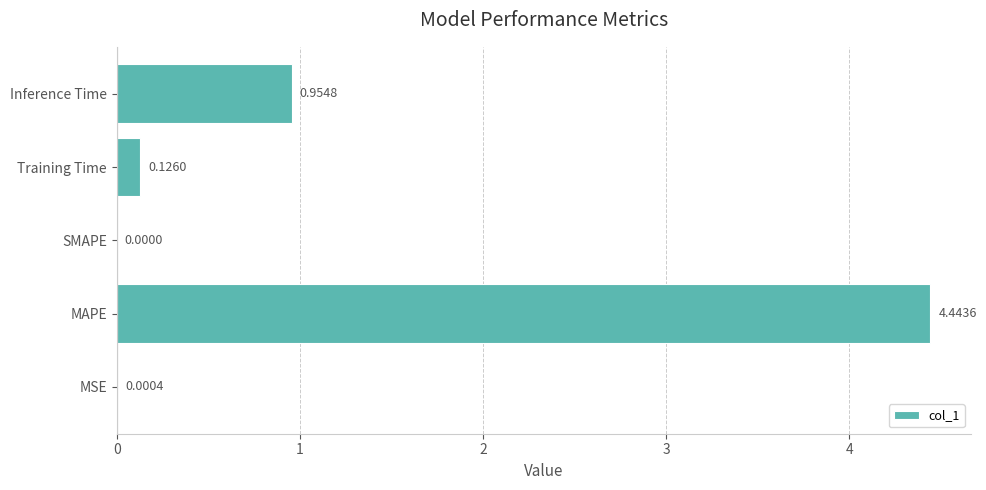

What is the sum of all values?

5.5